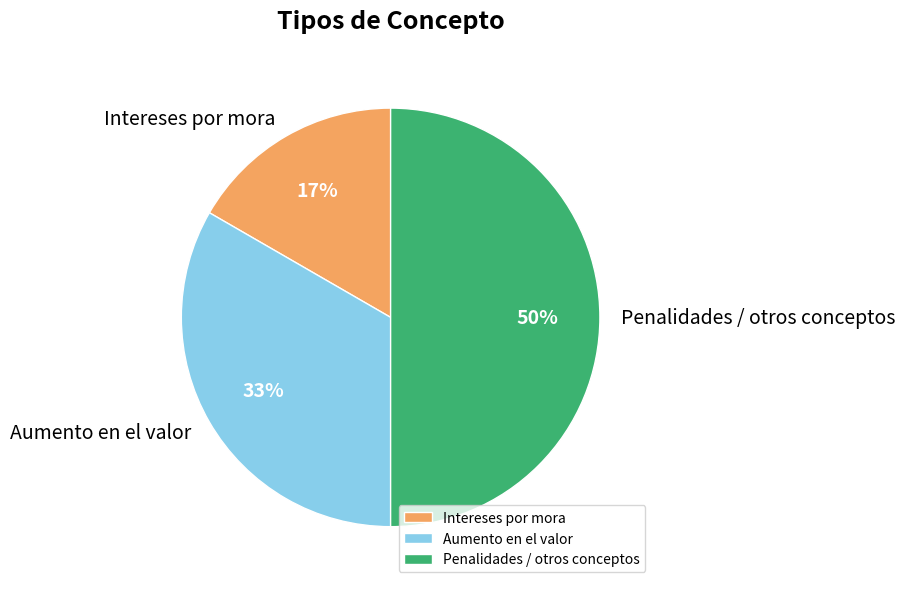

How many slices are in this pie chart?

3